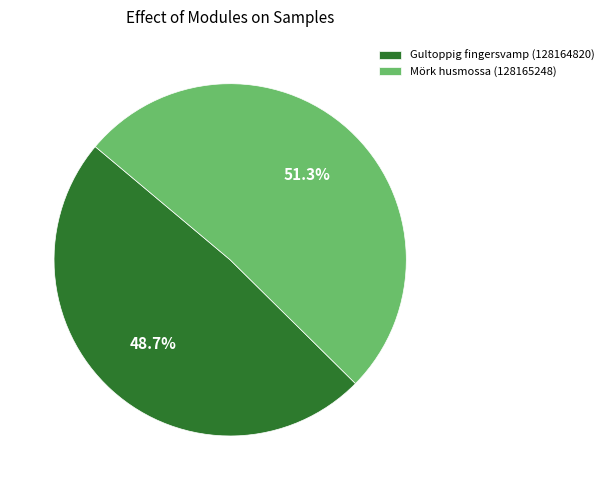

Which category accounts for the majority?

Mörk husmossa (128165248)